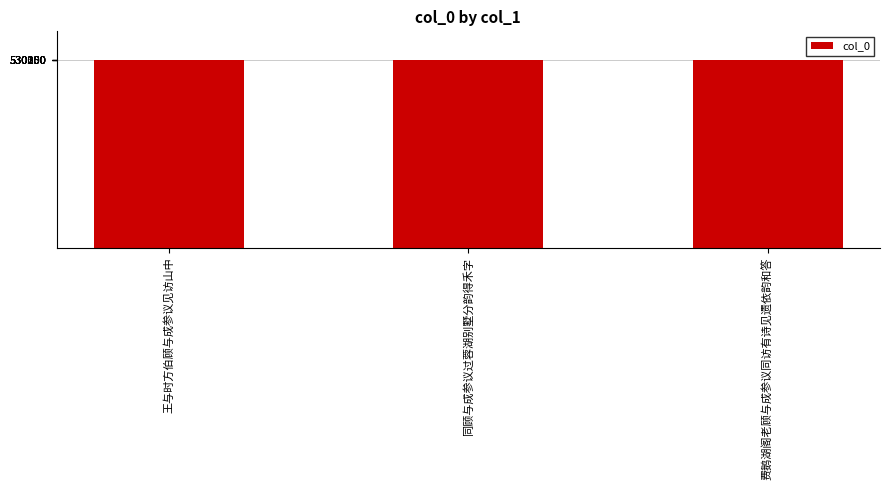

The chart shows a value of 886648 at 费鹅湖阁老顾与成参议同访有诗见遗依韵和答. True or false?

False